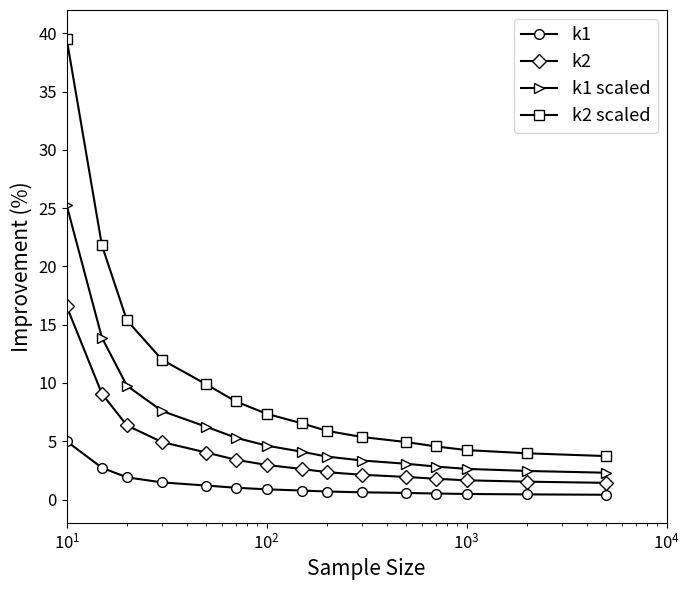

What is the maximum value shown in the chart?

39.5